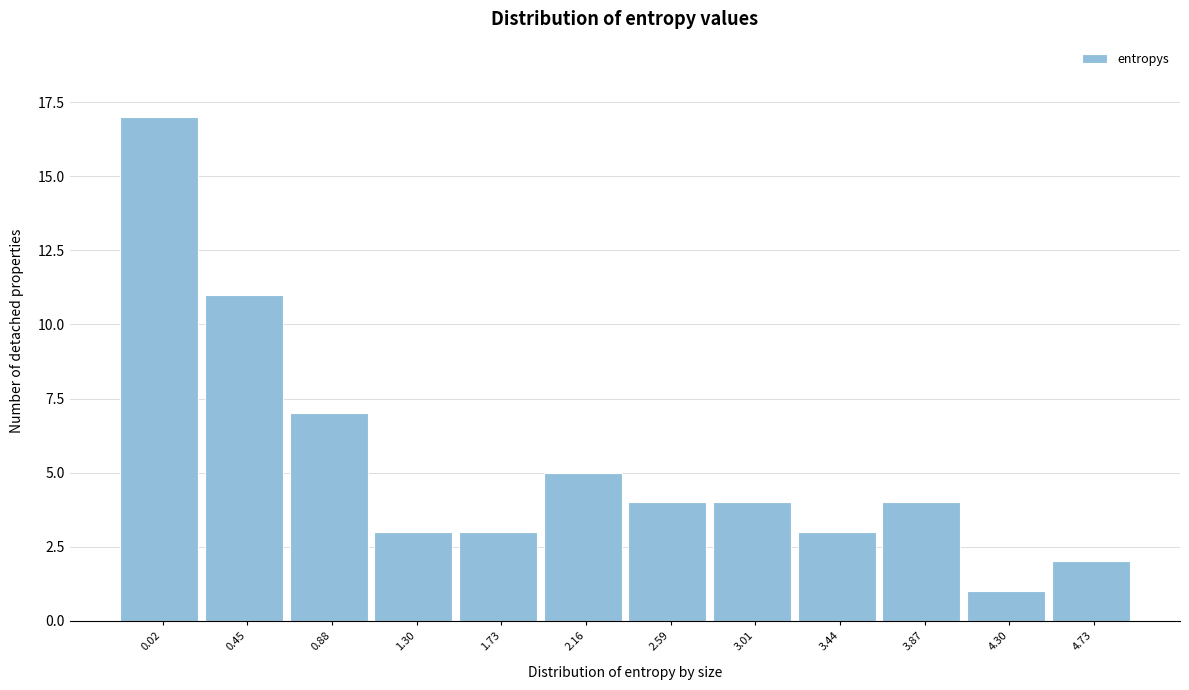

Reading left to right, list all the values displayed in this chart.

0.02=17	0.45=11	0.88=7	1.30=3	1.73=3	2.16=5	2.59=4	3.01=4	3.44=3	3.87=4	4.30=1	4.73=2